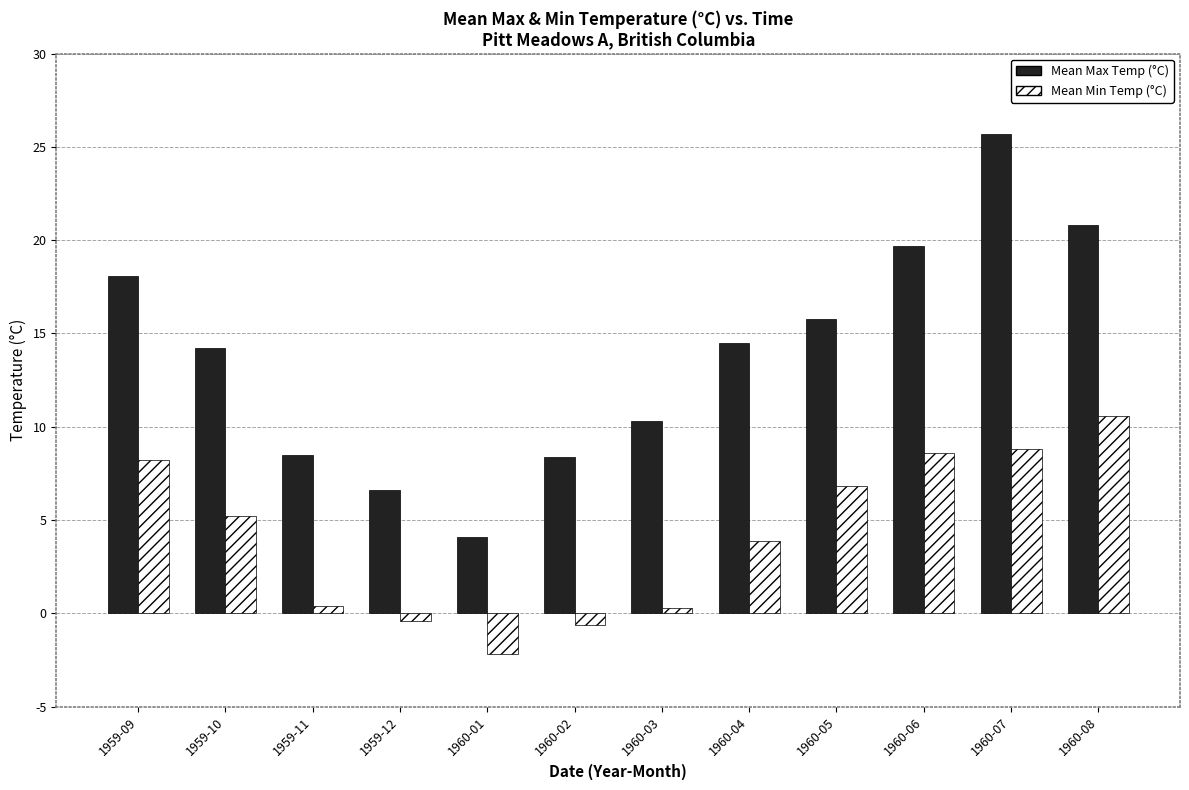

What is the sum of all Mean Min Temp (°C) values?

49.6